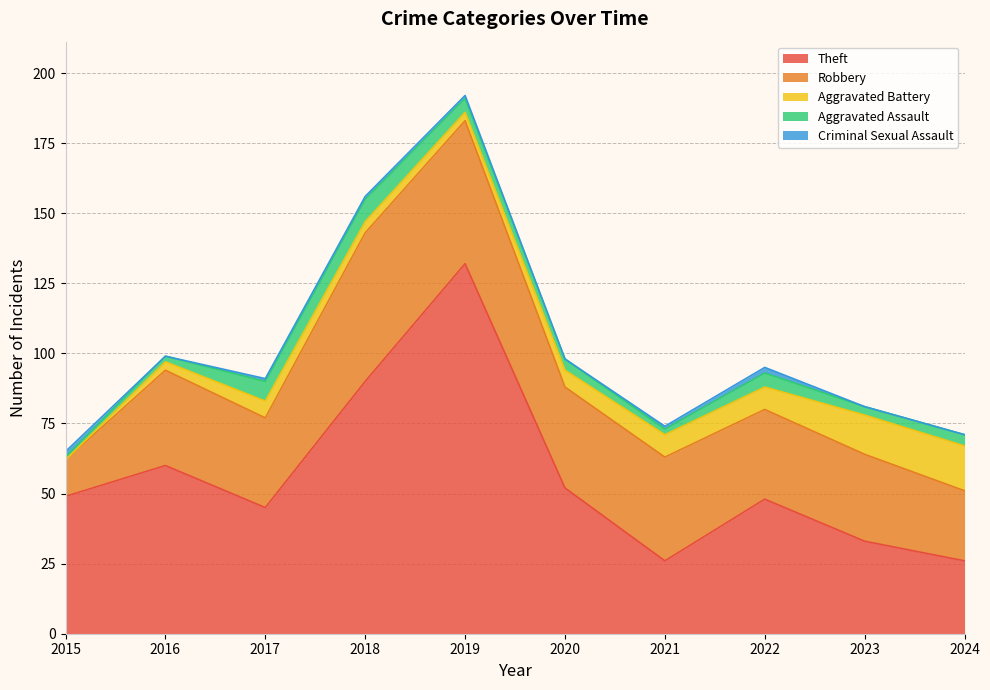

The value of Theft at 2017 is 45. True or false?

True